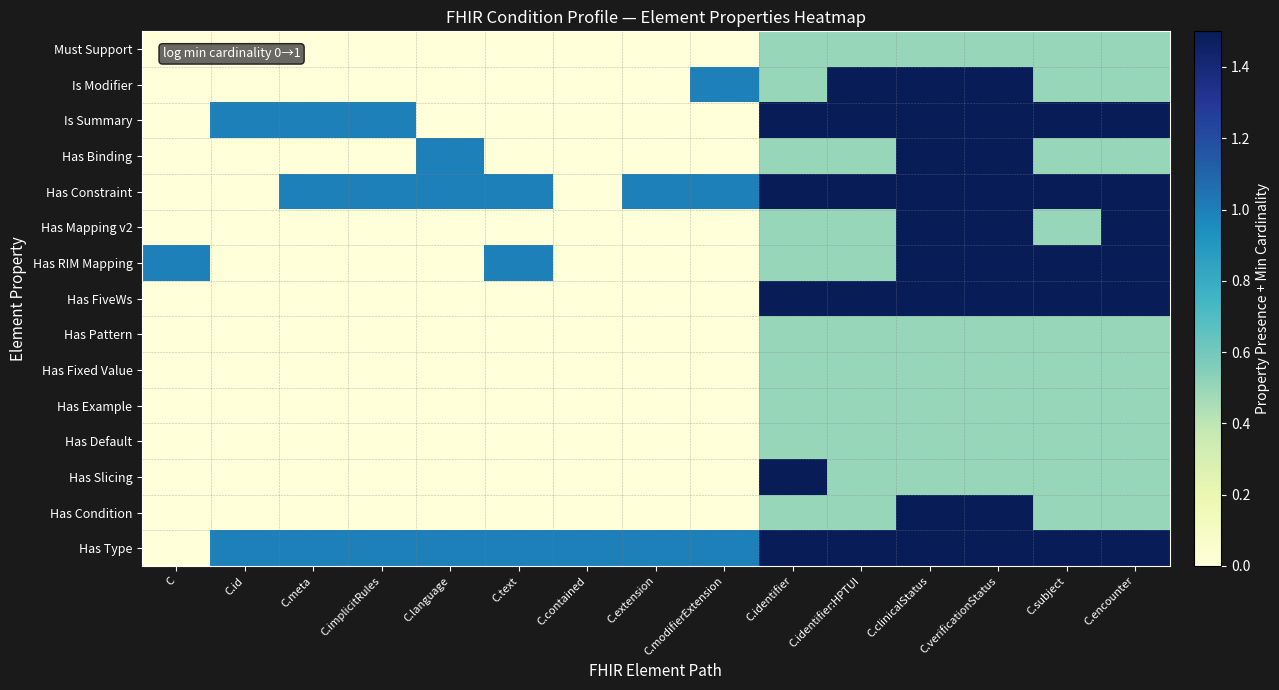

Which series has the largest total across all categories?

Has Type